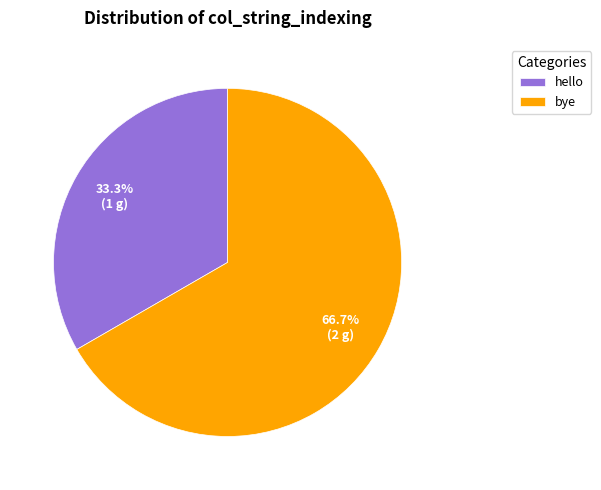

True or false: hello accounts for 39% of the total.

False